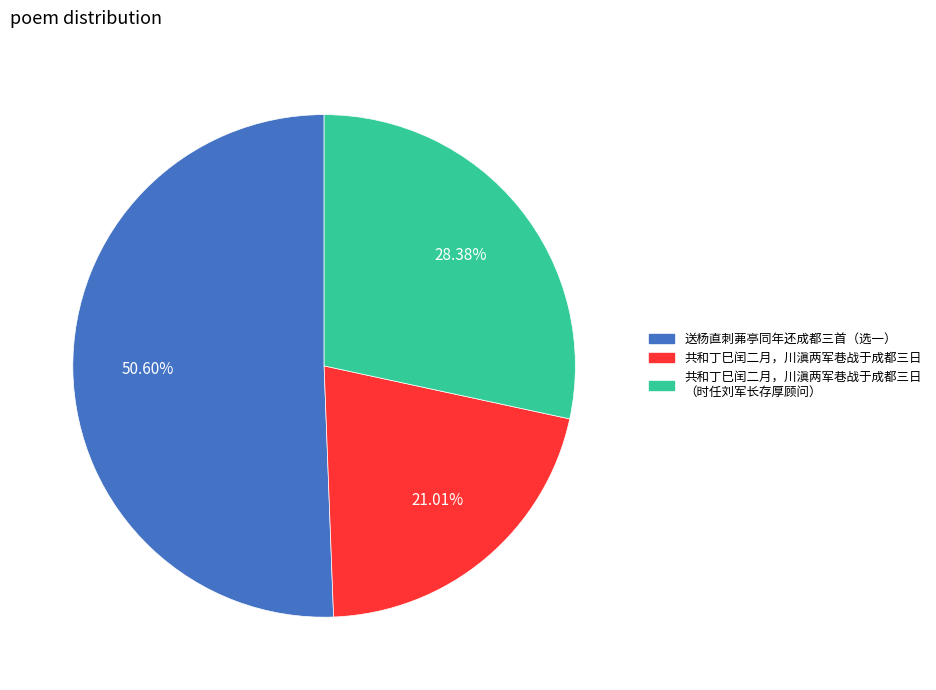

Is there a majority slice in this chart?

Yes